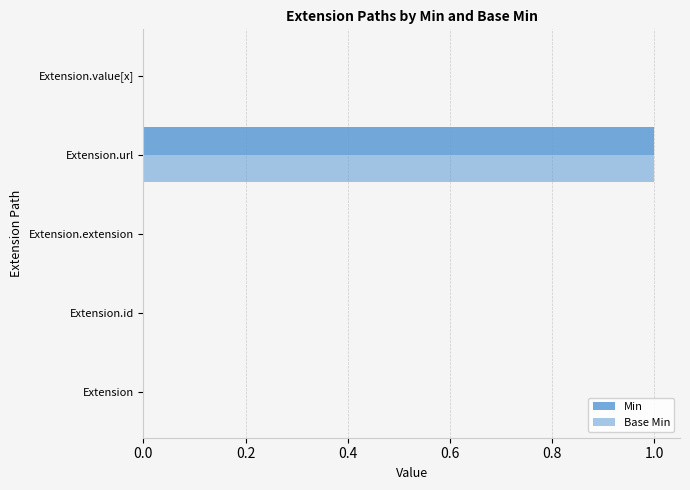

Reading left to right, extract all data points from this chart.

Min: 0	0	0	1	0
Base Min: 0	0	0	1	0